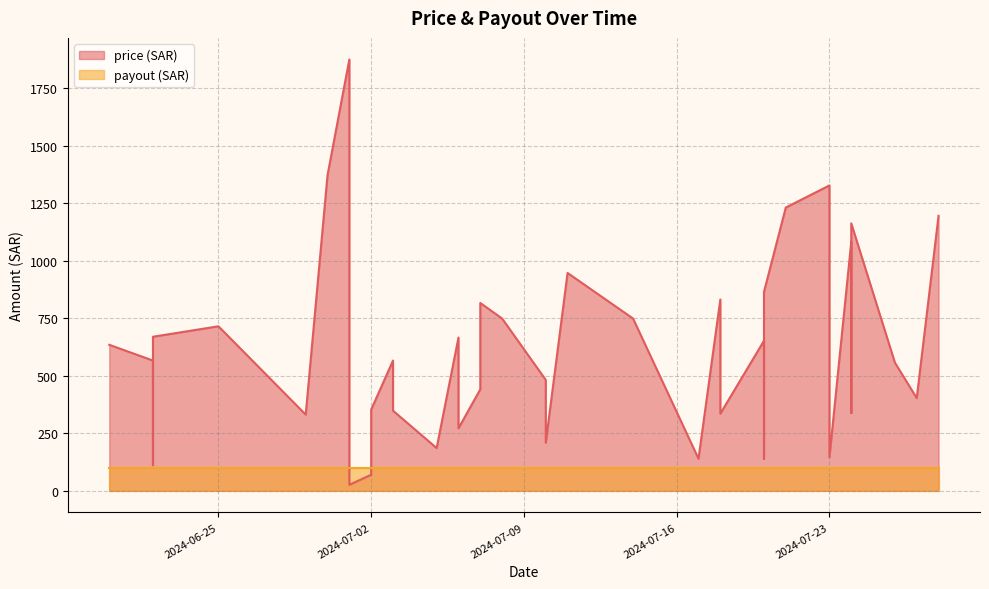

List the labels in order of value, largest first.

2024-07-01, 2024-06-30, 2024-07-23, 2024-07-21, 2024-07-28, 2024-07-24, 2024-07-24, 2024-07-11, 2024-07-20, 2024-07-18, 2024-07-07, 2024-07-08, 2024-07-14, 2024-06-25, 2024-06-22, 2024-07-06, 2024-07-20, 2024-06-20, 2024-06-22, 2024-07-03, 2024-07-26, 2024-07-10, 2024-07-07, 2024-07-27, 2024-07-02, 2024-07-03, 2024-07-24, 2024-07-18, 2024-06-29, 2024-07-06, 2024-07-10, 2024-07-05, 2024-07-23, 2024-07-17, 2024-07-20, 2024-06-22, 2024-07-02, 2024-07-01